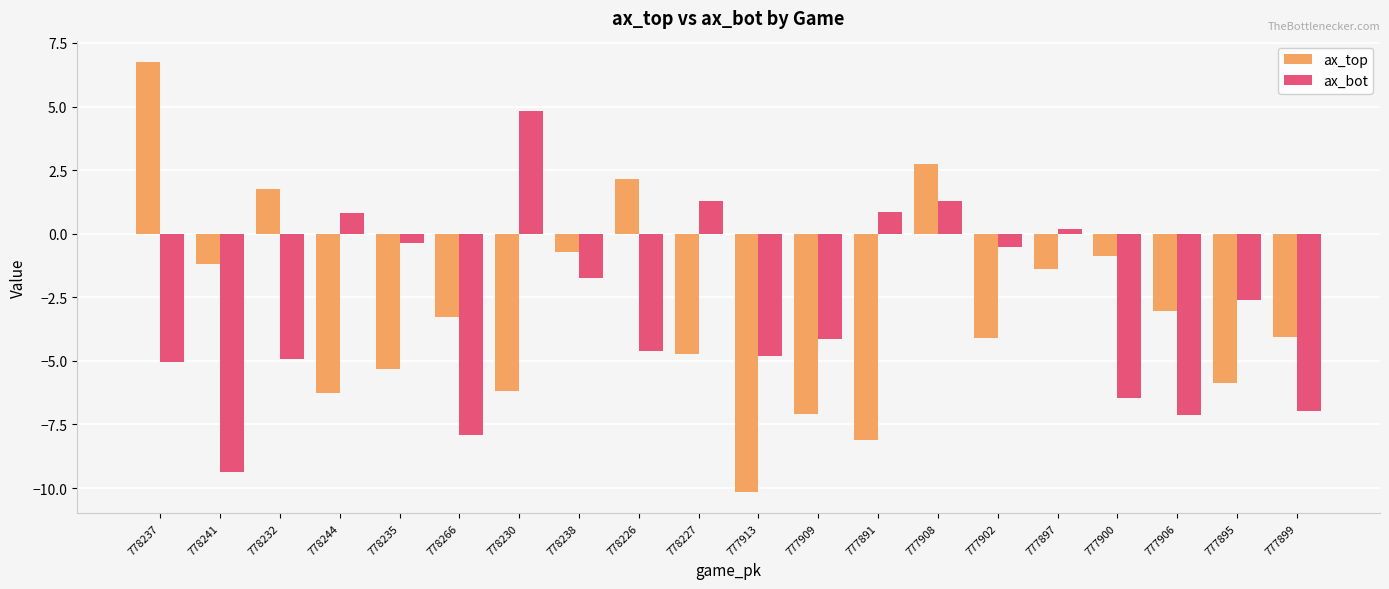

At how many categories does at least one series exceed 0?

9